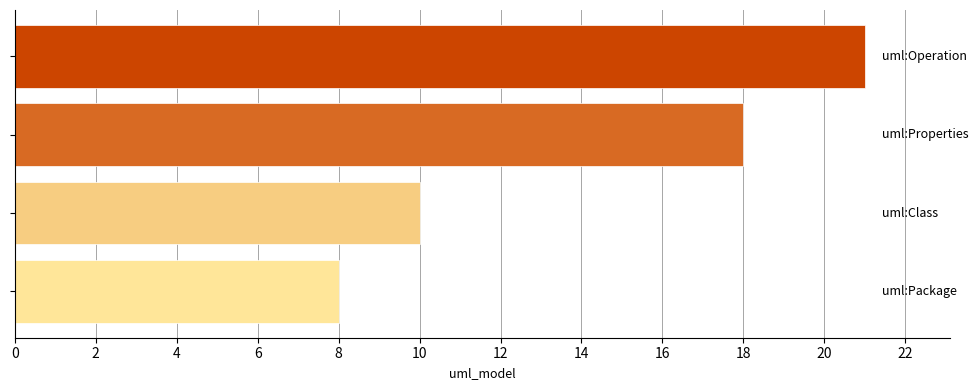

What is the maximum value shown in the chart?

21